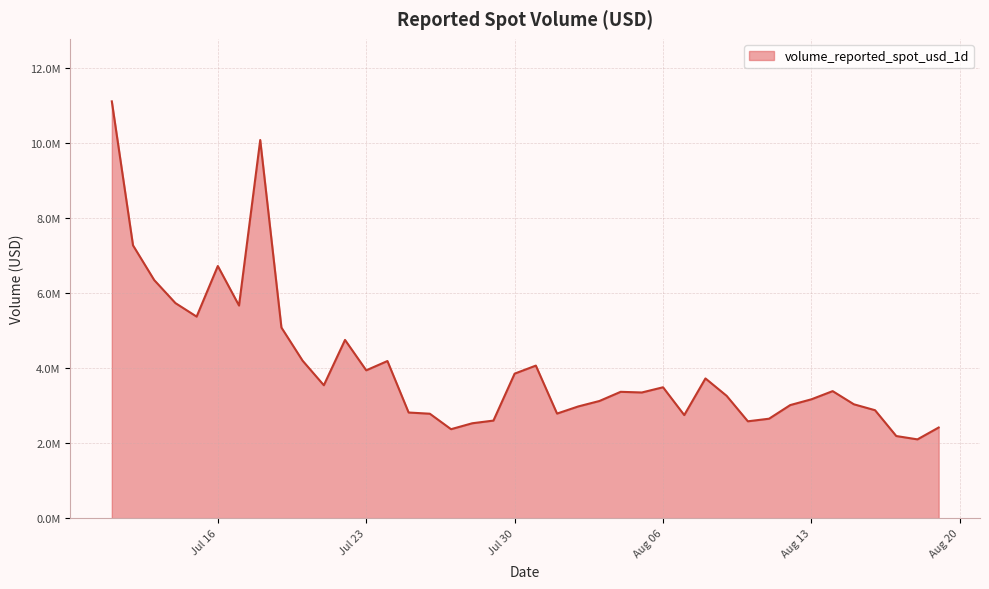

Is this an area chart (filled region under the line)?

Yes